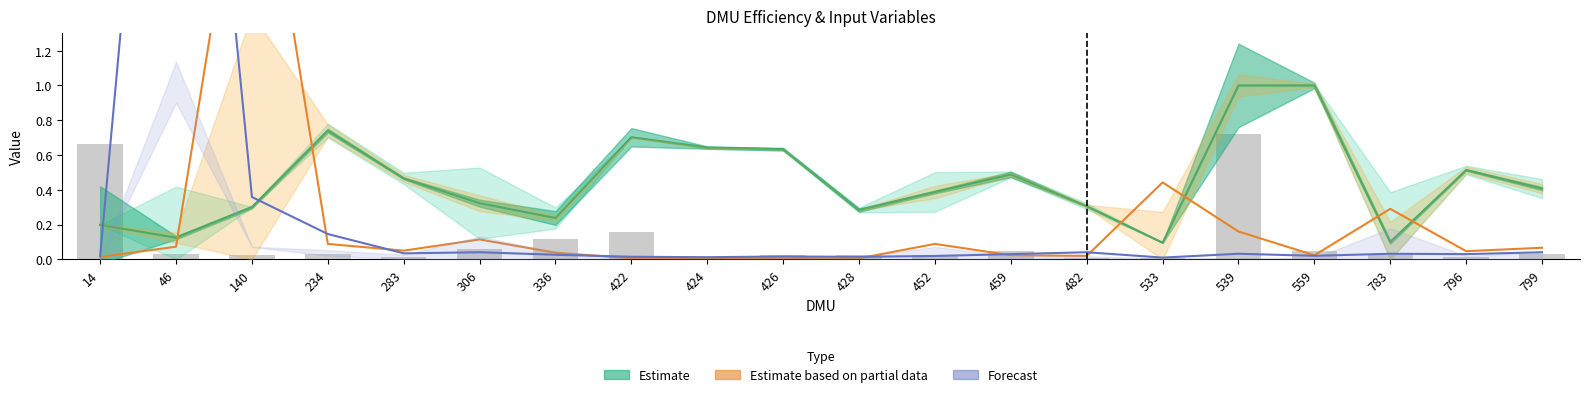

The CNES_LEITOS_SUS series shows 0.0 at 428. True or false?

True